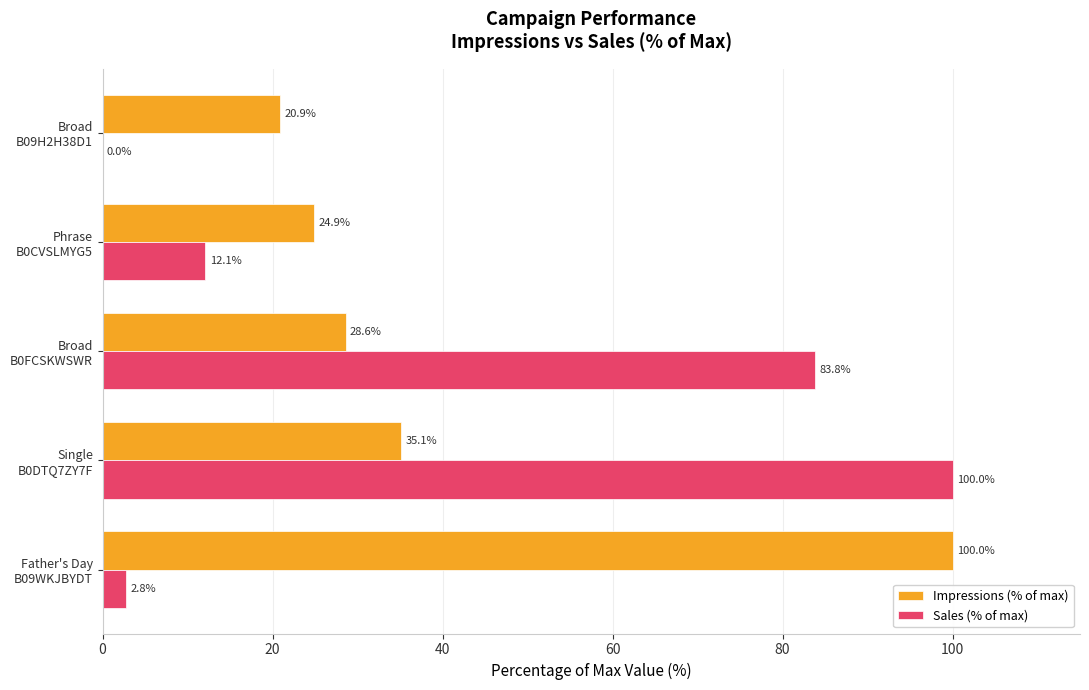

Which series has the largest total across all categories?

Impressions (% of max)